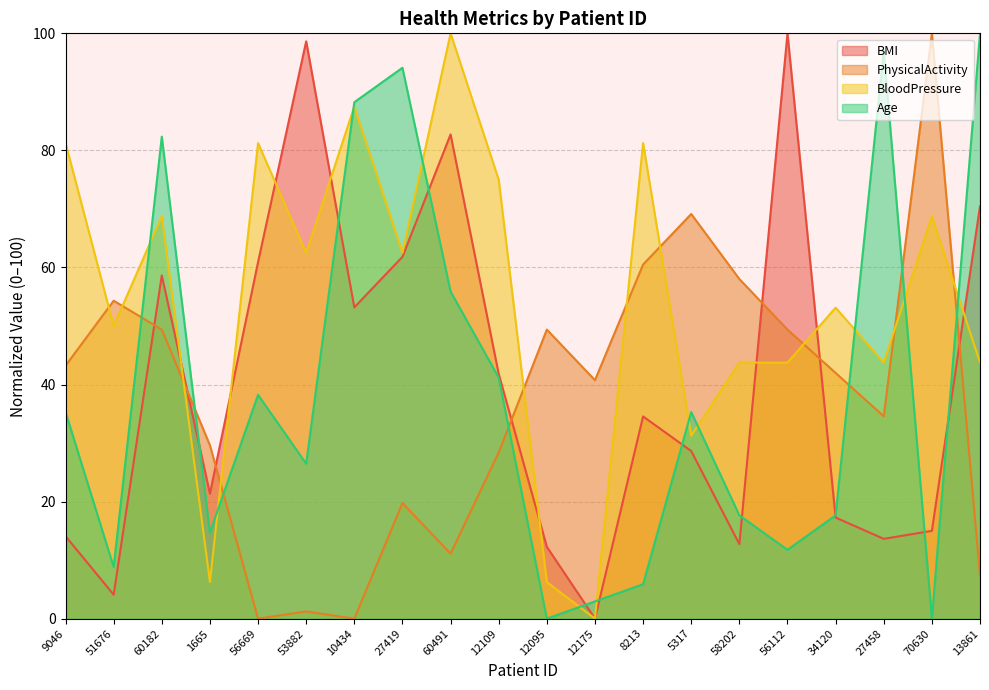

Reading left to right, list all the values displayed in this chart.

BMI: 9046=14.1	51676=4.1	60182=58.6	1665=21.4	56669=60.9	53882=98.6	10434=53.2	27419=61.8	60491=82.7	12109=41.8	12095=12.3	12175=0.0	8213=34.5	5317=28.6	58202=12.7	56112=100.0	34120=17.3	27458=13.6	70630=15.0	13861=70.5
PhysicalActivity: 9046=43.2	51676=54.3	60182=49.4	1665=29.6	56669=0.0	53882=1.2	10434=0.0	27419=19.8	60491=11.1	12109=28.4	12095=49.4	12175=40.7	8213=60.5	5317=69.1	58202=58.0	56112=49.4	34120=42.0	27458=34.6	70630=100.0	13861=7.4
BloodPressure: 9046=81.2	51676=50.0	60182=68.8	1665=6.2	56669=81.2	53882=62.5	10434=87.5	27419=62.5	60491=100.0	12109=75.0	12095=6.2	12175=0.0	8213=81.2	5317=31.2	58202=43.8	56112=43.8	34120=53.1	27458=43.8	70630=68.8	13861=43.8
Age: 9046=35.3	51676=8.8	60182=82.4	1665=14.7	56669=38.2	53882=26.5	10434=88.2	27419=94.1	60491=55.9	12109=41.2	12095=0.0	12175=2.9	8213=5.9	5317=35.3	58202=17.6	56112=11.8	34120=17.6	27458=97.1	70630=0.0	13861=100.0